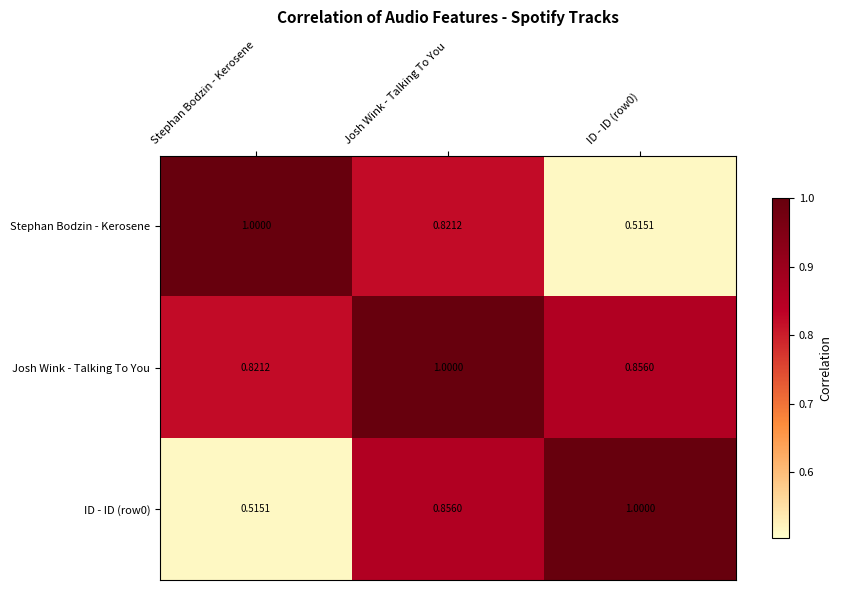

Which series has the largest total across all categories?

Josh Wink - Talking To You